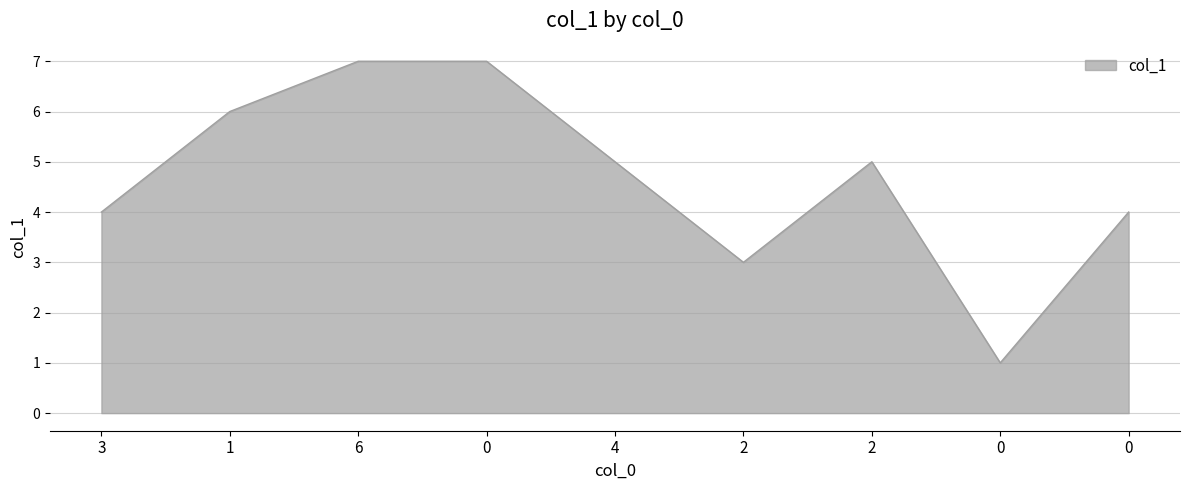

Between 2 and 0, which is larger?

2